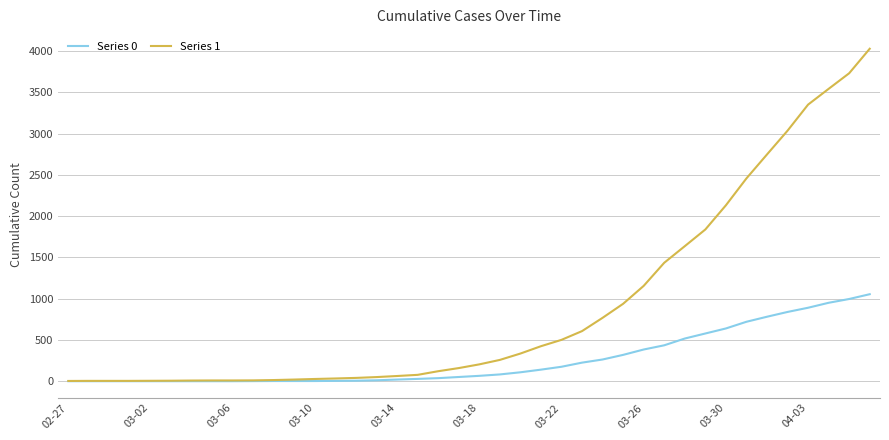

List the series in order of their overall mean, lowest first.

Series 0, Series 1